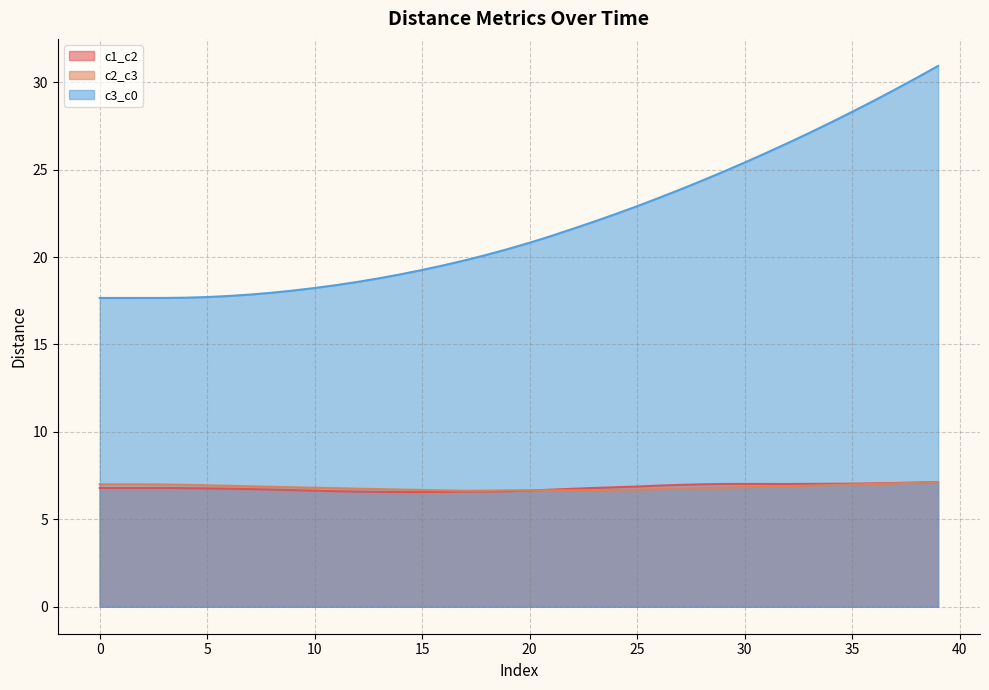

At which label is c1_c2 closest to 6?

14